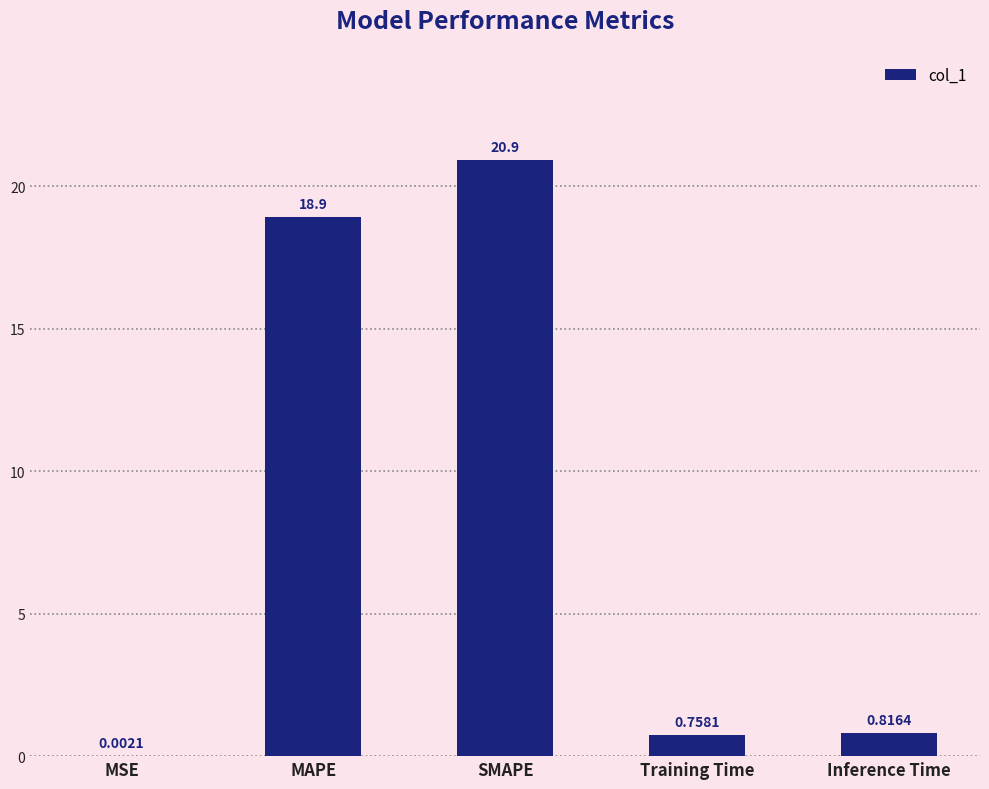

At which label is the value closest to 10?

MAPE